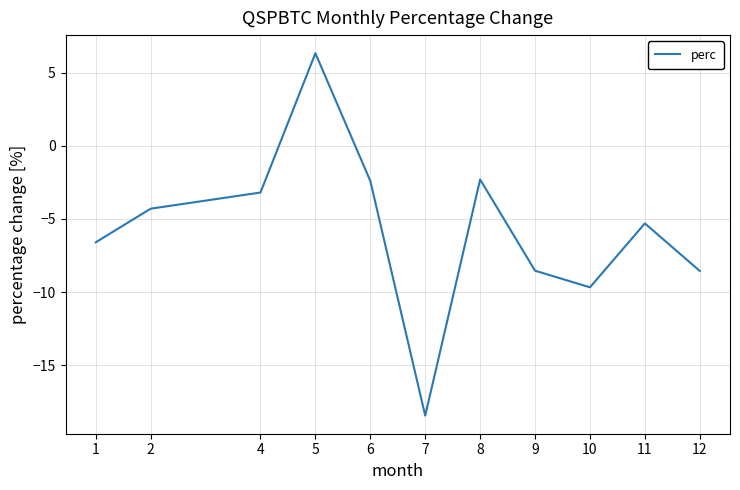

What is the maximum value shown in the chart?

6.3